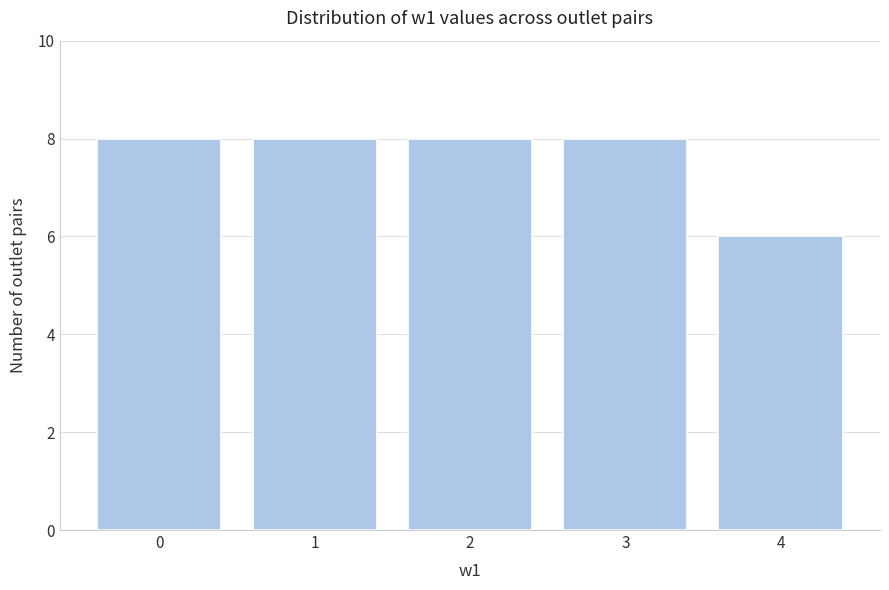

Reading left to right, list all the values displayed in this chart.

8	8	8	8	6